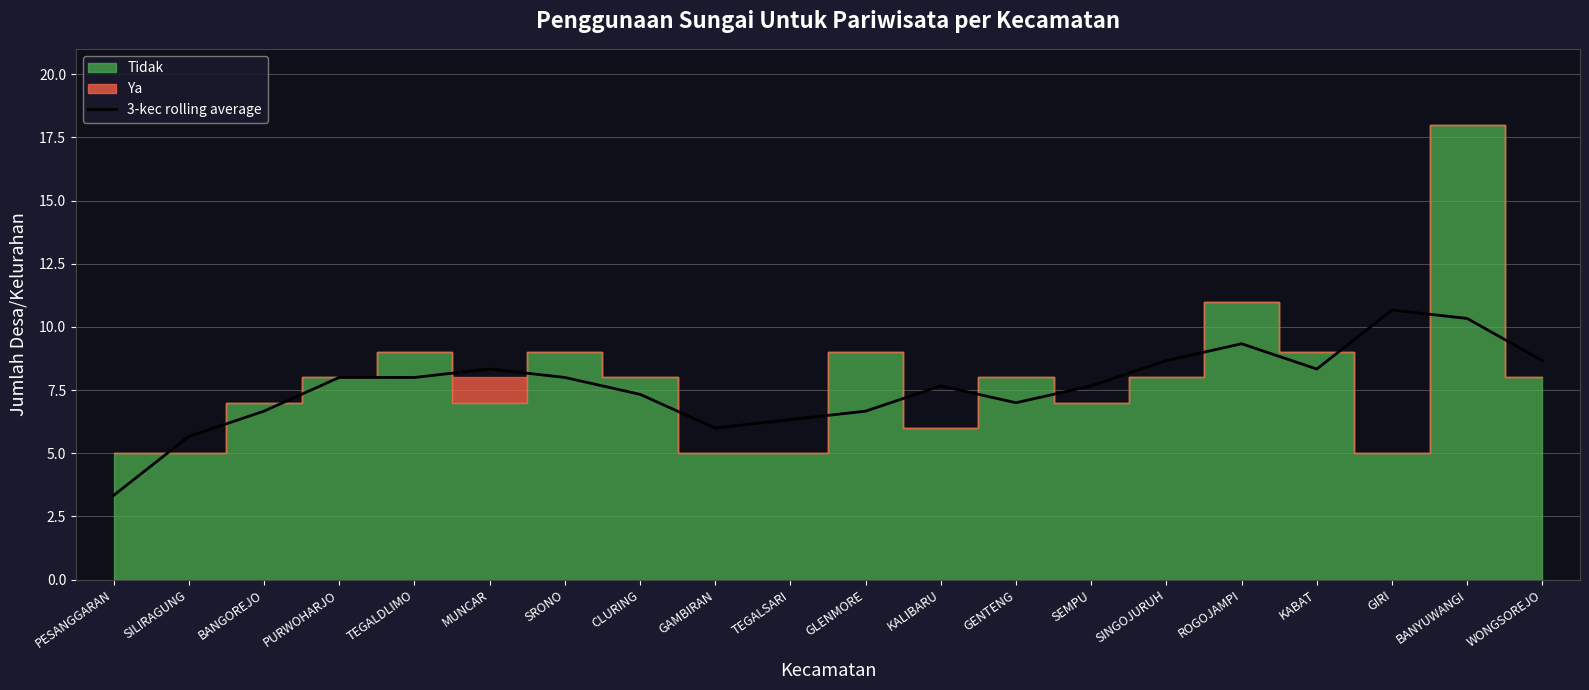

What is the label of the 15th point from the left?

SINGOJURUH